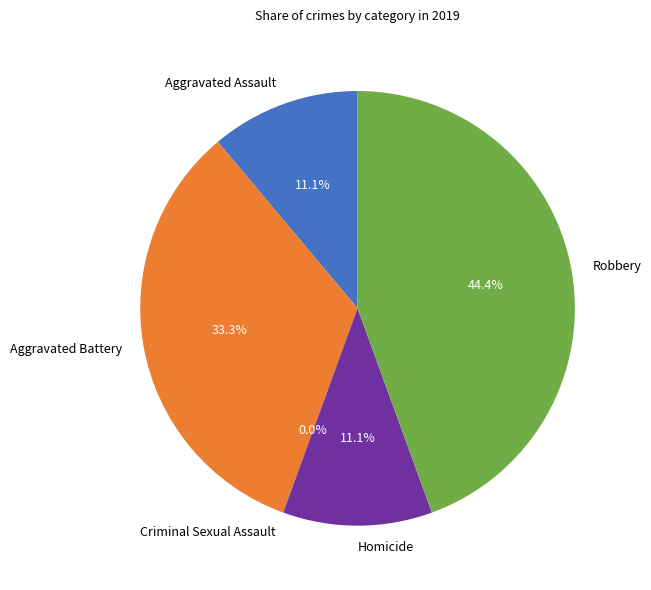

Is there a majority slice in this chart?

No